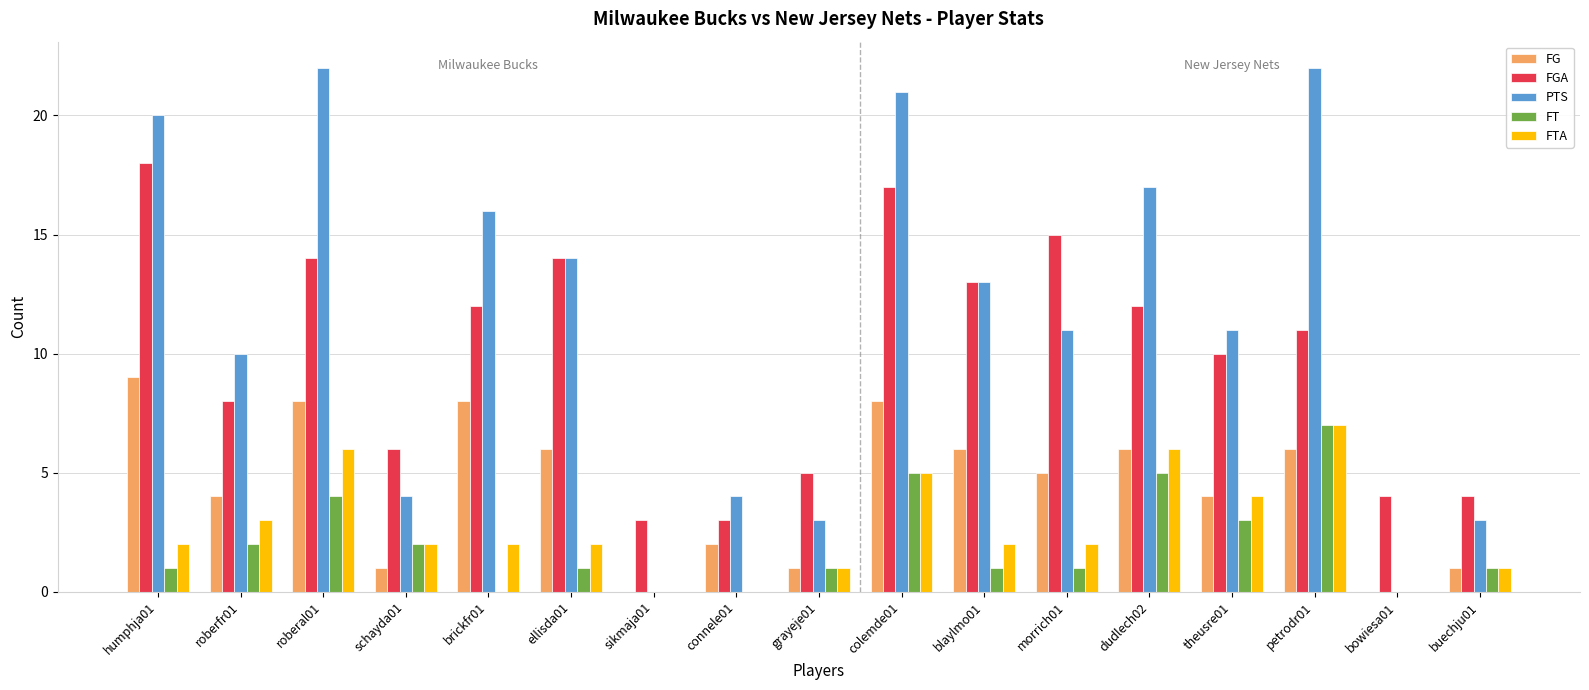

Is the value of FGA at buechju01 greater than the value of FTA at colemde01?

No